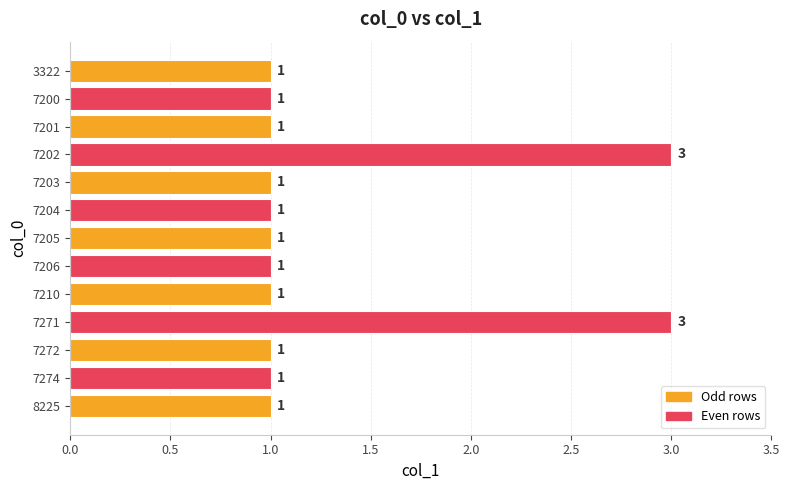

What is the greatest value displayed?

3